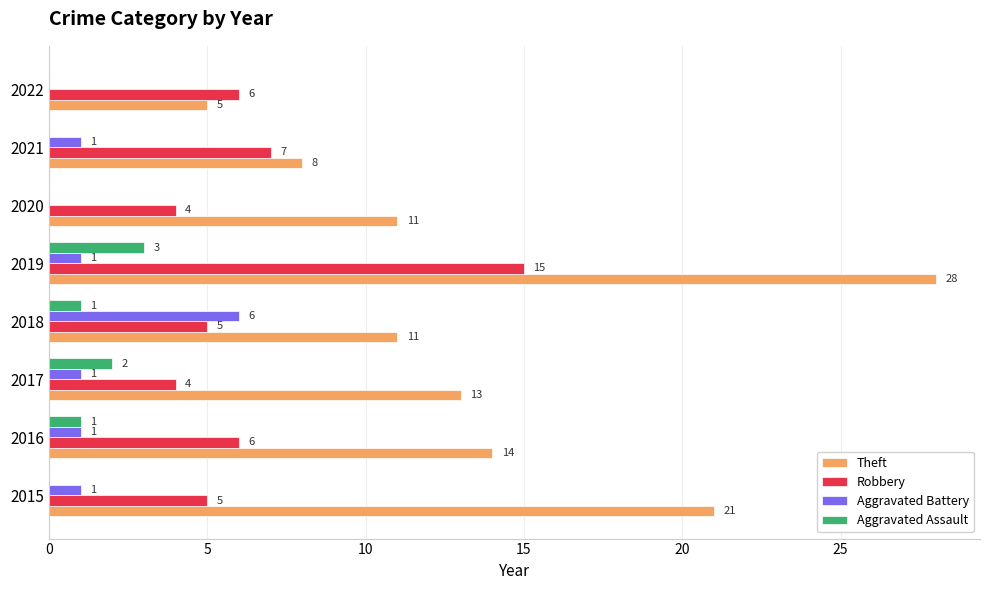

What is the sum of all Robbery values?

52